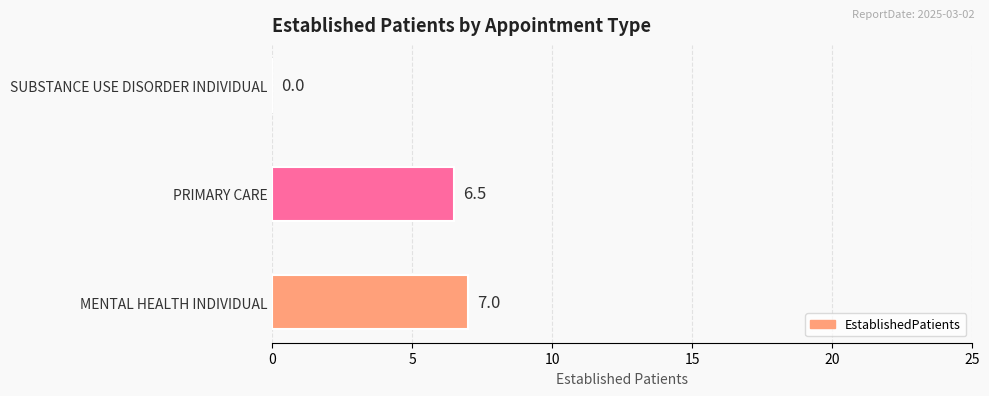

What is the sum of the values at PRIMARY CARE and SUBSTANCE USE DISORDER INDIVIDUAL?

6.5